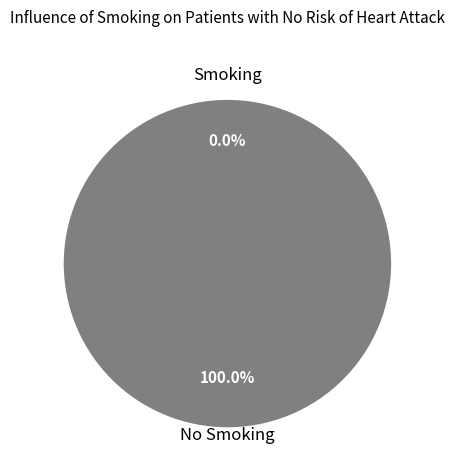

True or false: 1 accounts for 1% of the total.

False